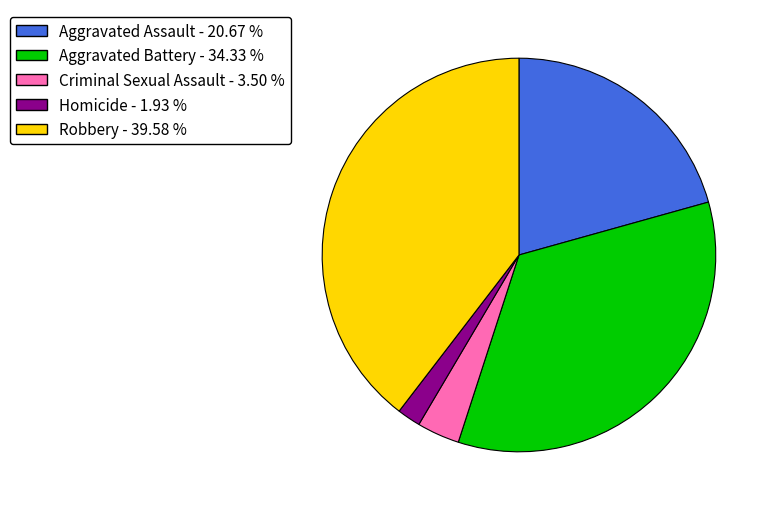

Combined, do Homicide and Aggravated Assault account for over 50%?

No